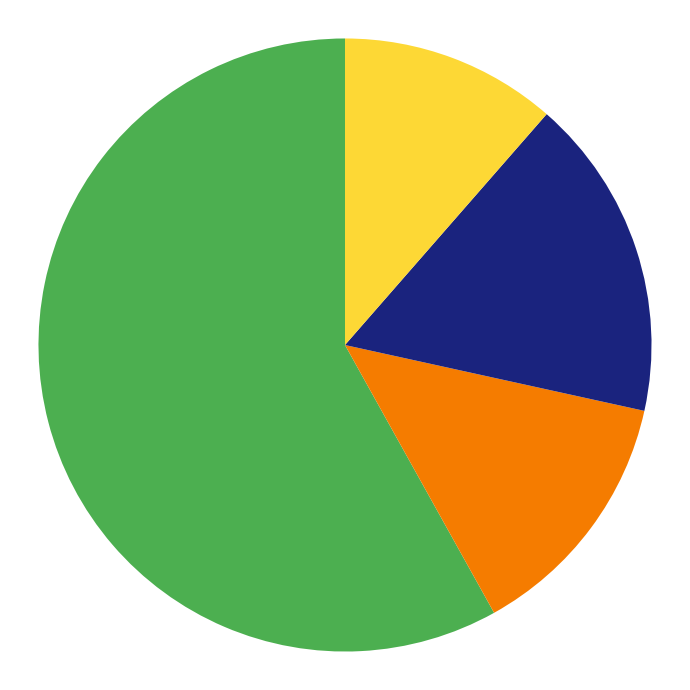

Does any single category account for the majority?

Yes